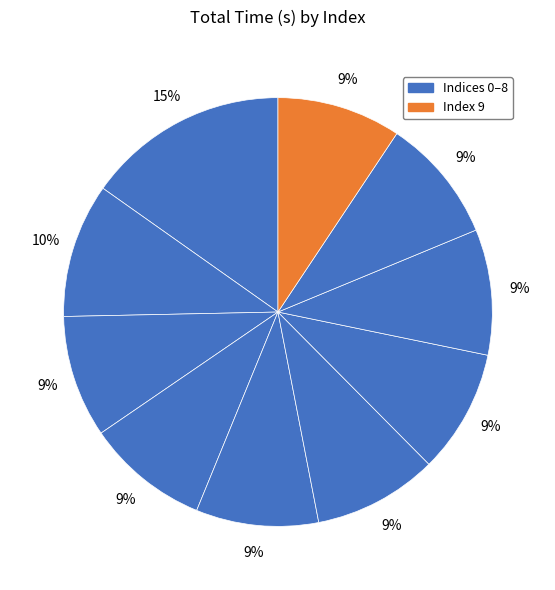

How many segments does this pie chart have?

10